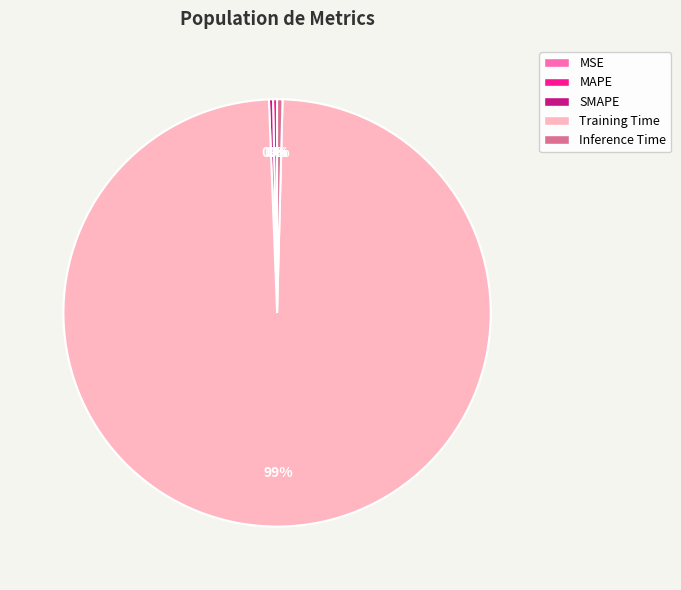

Which category has the biggest portion of the pie?

Training Time